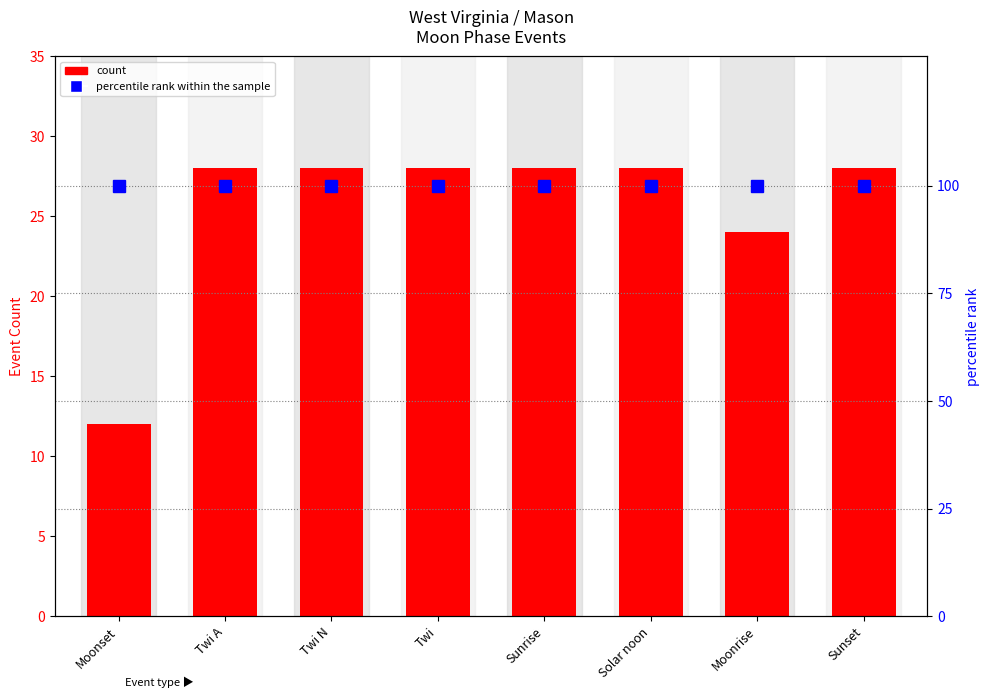

At which category does the chart reach its minimum across all series?

Moonset